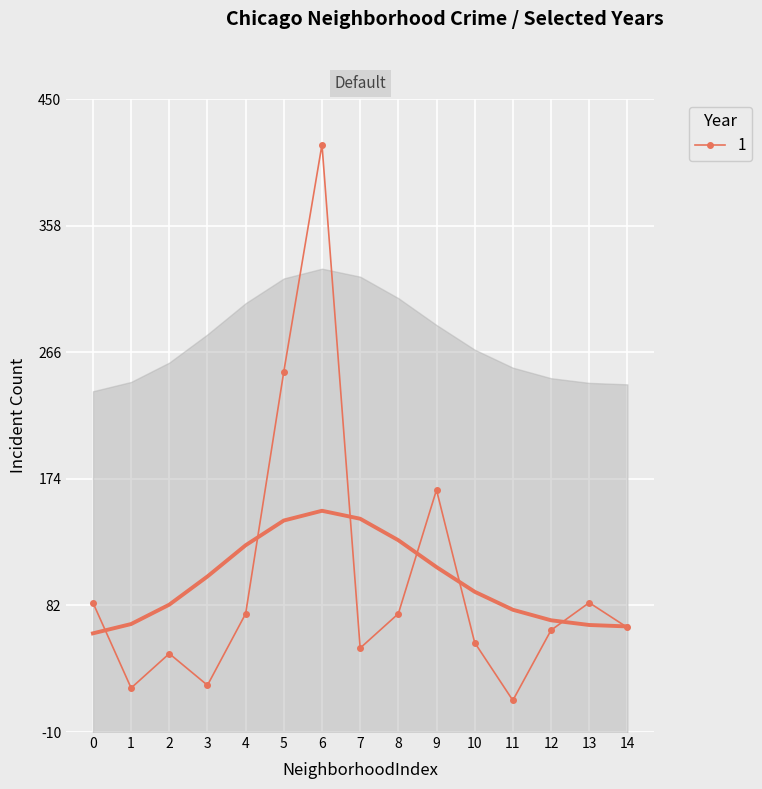

At which category does 1 reach its first local peak?

2